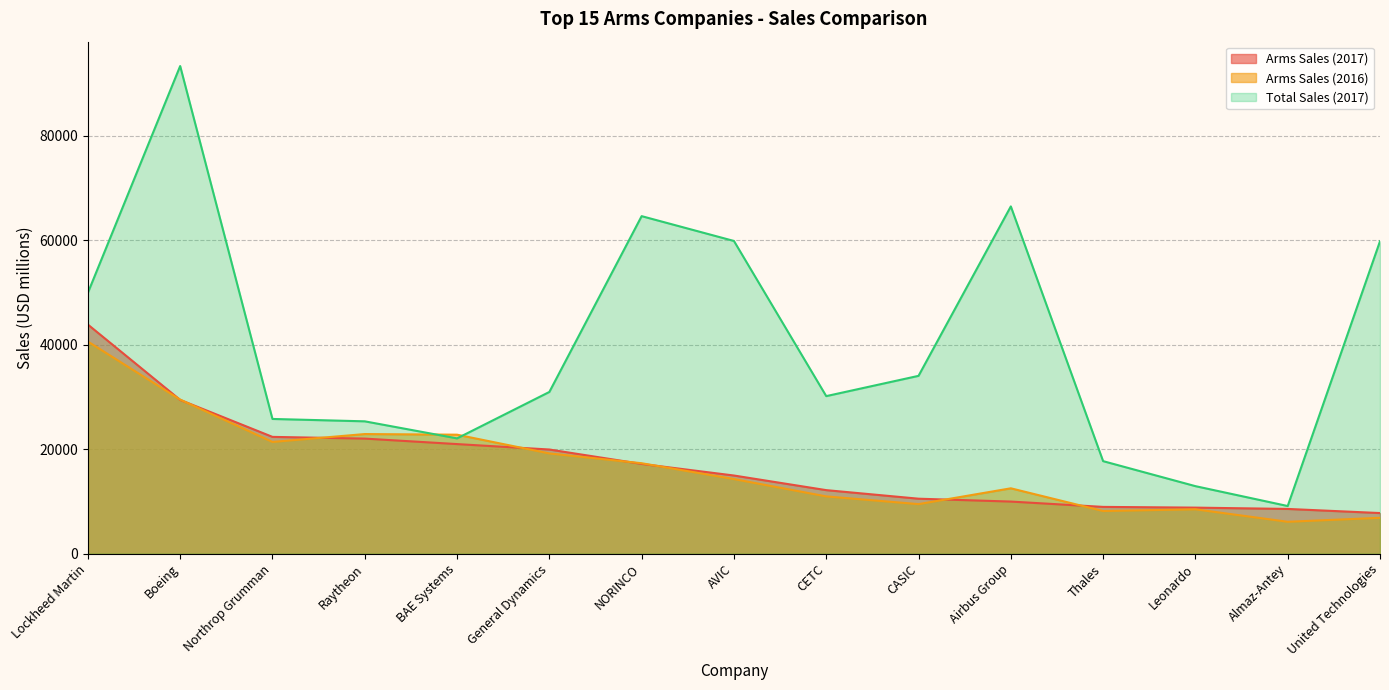

Where does the Arms Sales (2016) series first go above 14290?

Lockheed Martin